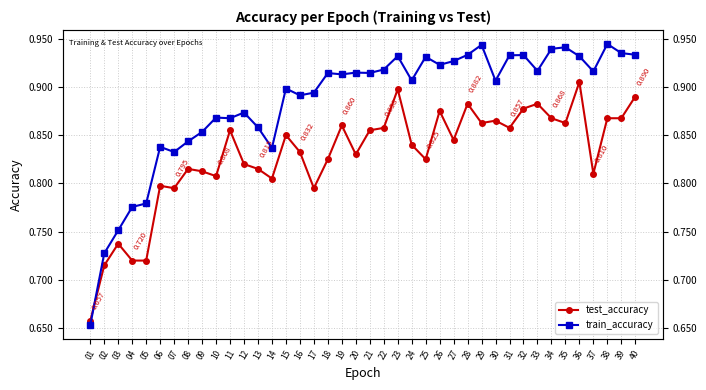

True or false: train_accuracy has more than 0 points higher than both neighbors.

True